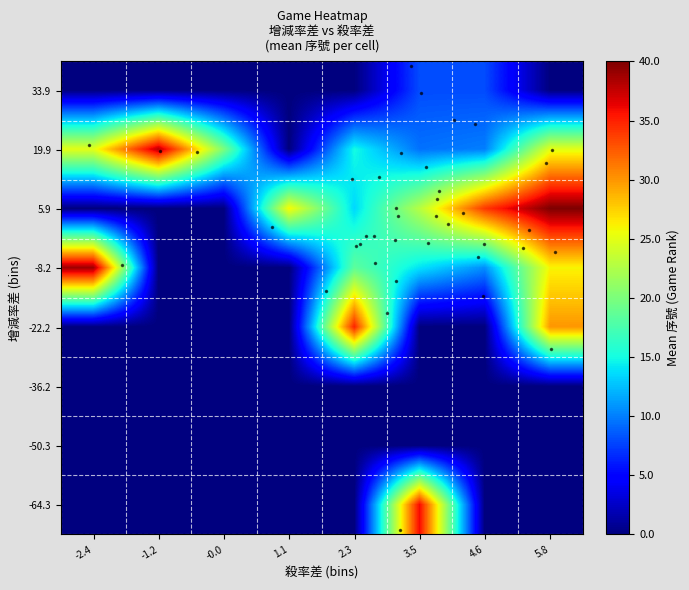

Reading left to right, what are all the values shown in this chart?

-64.3: -2.4=0.0	-1.2=0.0	-0.0=0.0	1.1=0.0	2.3=0.0	3.5=36.0	4.6=0.0	5.8=0.0
-50.3: -2.4=0.0	-1.2=0.0	-0.0=0.0	1.1=0.0	2.3=0.0	3.5=0.0	4.6=0.0	5.8=0.0
-36.2: -2.4=0.0	-1.2=0.0	-0.0=0.0	1.1=0.0	2.3=0.0	3.5=0.0	4.6=0.0	5.8=0.0
-22.2: -2.4=0.0	-1.2=0.0	-0.0=0.0	1.1=0.0	2.3=35.0	3.5=0.0	4.6=0.0	5.8=30.0
-8.2: -2.4=39.0	-1.2=0.0	-0.0=0.0	1.1=0.0	2.3=18.5	3.5=14.0	4.6=10.7	5.8=26.0
5.9: -2.4=0.0	-1.2=0.0	-0.0=0.0	1.1=26.0	2.3=13.5	3.5=22.8	4.6=34.0	5.8=40.0
19.9: -2.4=25.0	-1.2=38.0	-0.0=20.0	1.1=0.0	2.3=15.0	3.5=9.5	4.6=10.0	5.8=25.0
33.9: -2.4=0.0	-1.2=0.0	-0.0=0.0	1.1=0.0	2.3=0.0	3.5=8.0	4.6=8.0	5.8=0.0